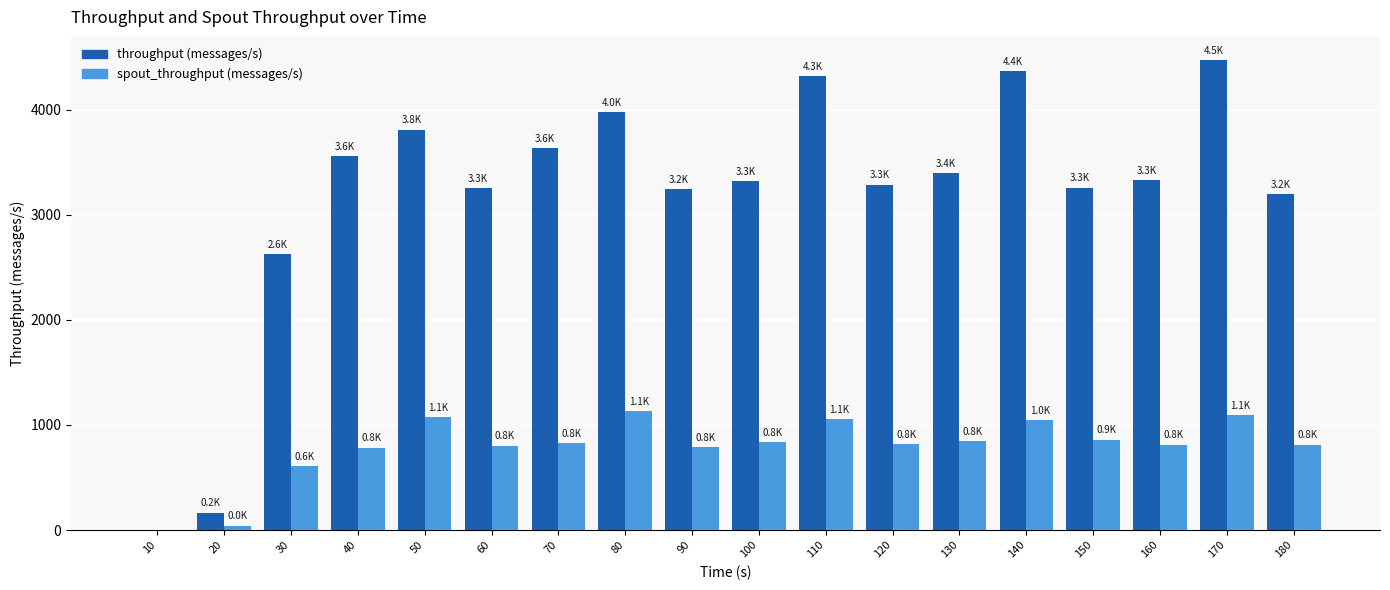

Count the number of categories in the chart.

18